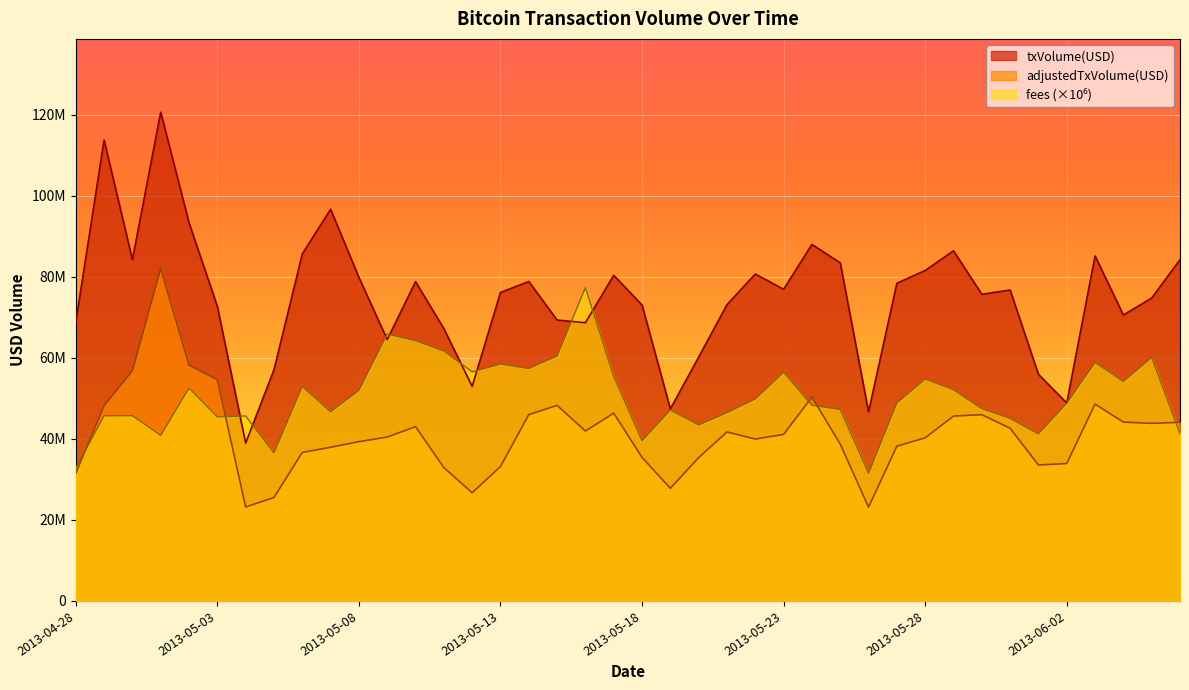

Is it true that txVolume(USD) equals 68798683.4 at 2013-04-28?

True